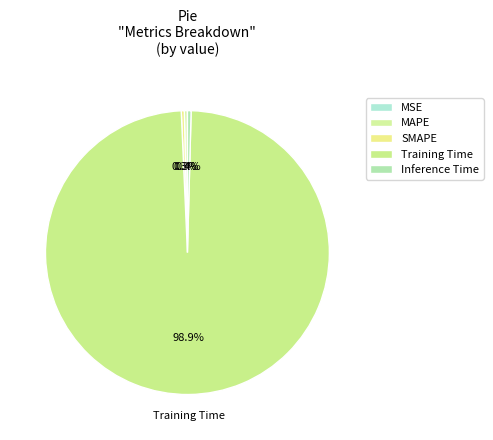

How many segments does this pie chart have?

5